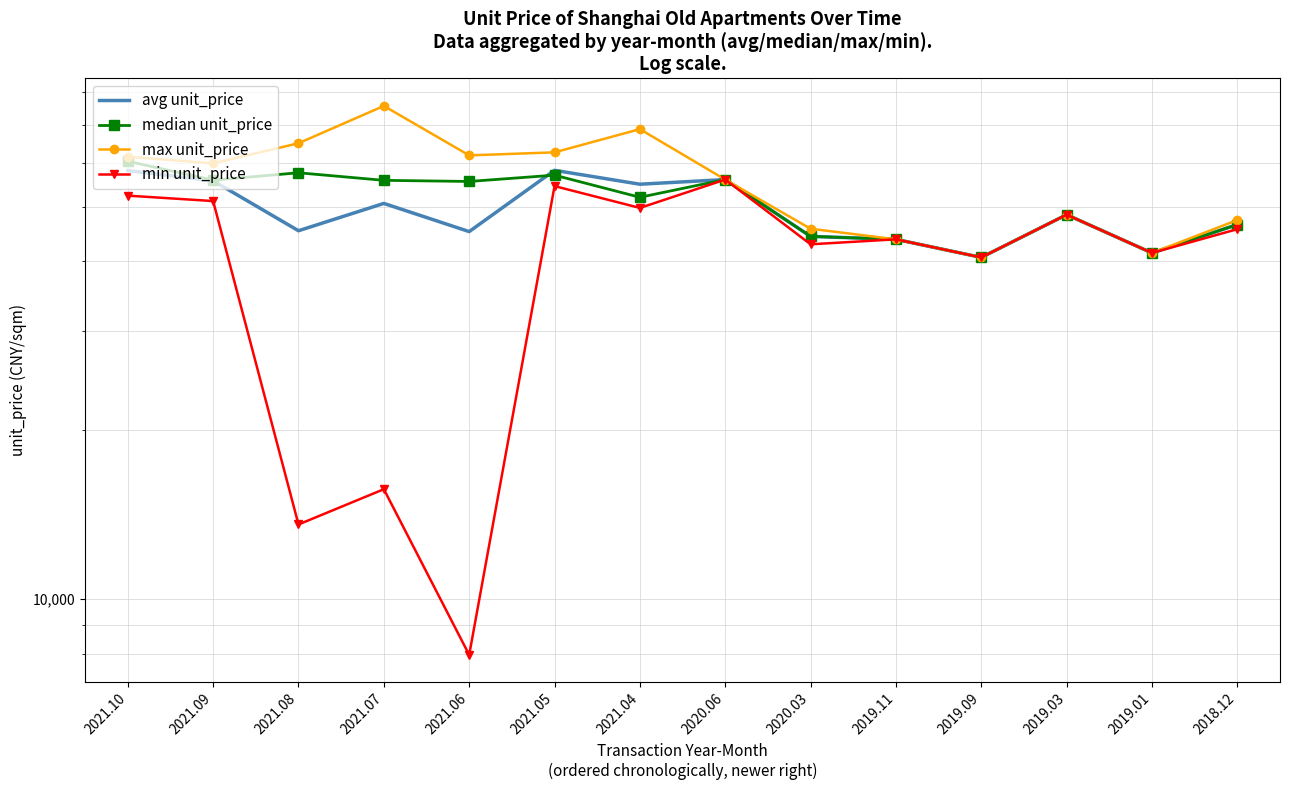

What value does the avg unit_price series have at 2019.03?

48443